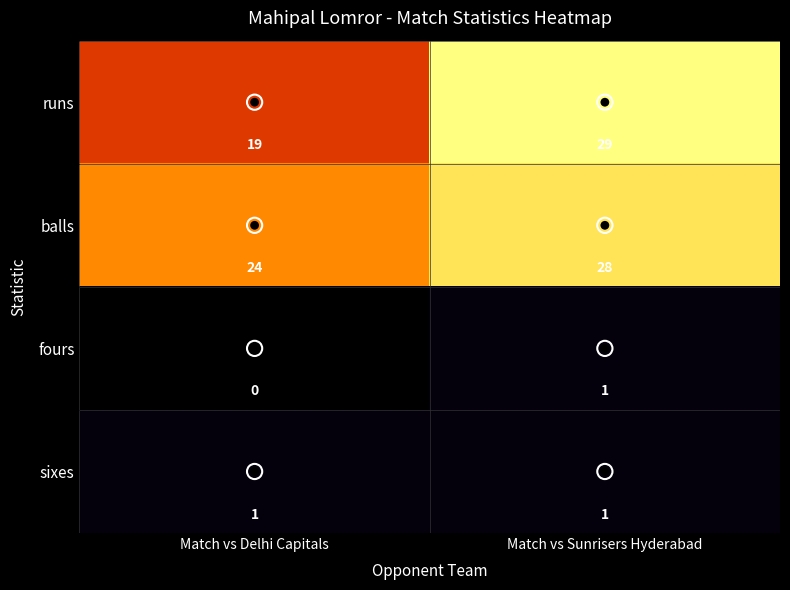

At which label is runs closest to 24?

Match vs Delhi Capitals